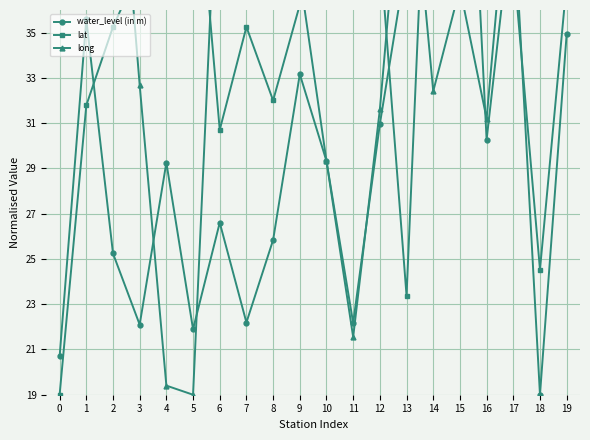

In water_level (in m), how many points are higher than both neighbors (excluding endpoints)?

7